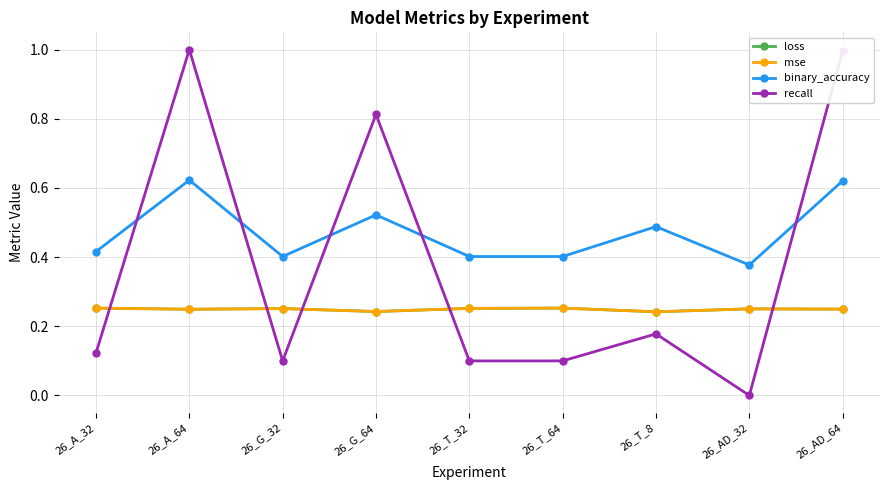

True or false: recall and loss intersect in this chart.

True